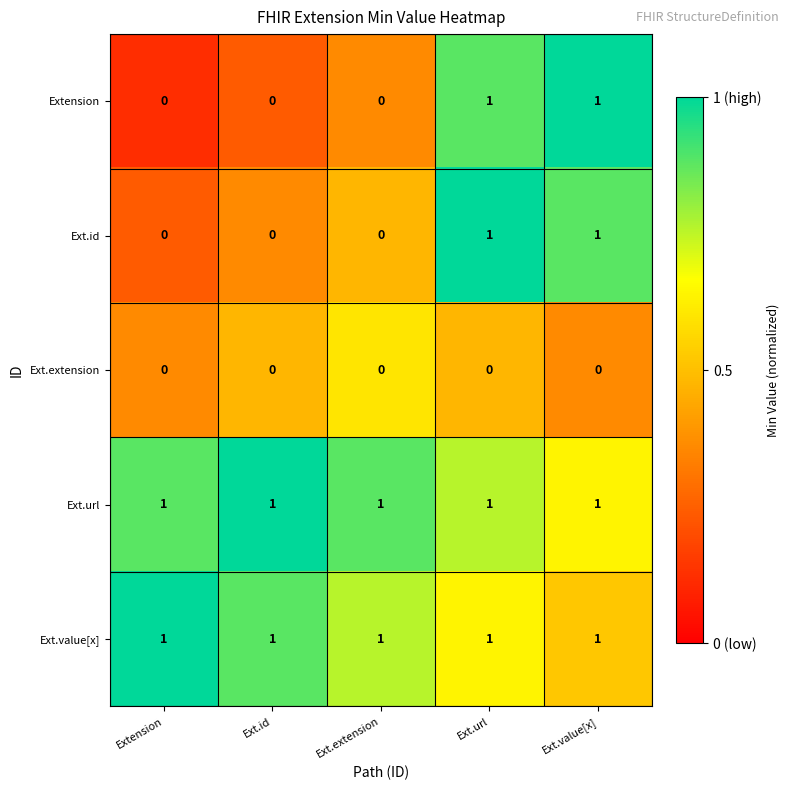

True or false: Ext.value[x] has a value of 1 at Ext.url.

True